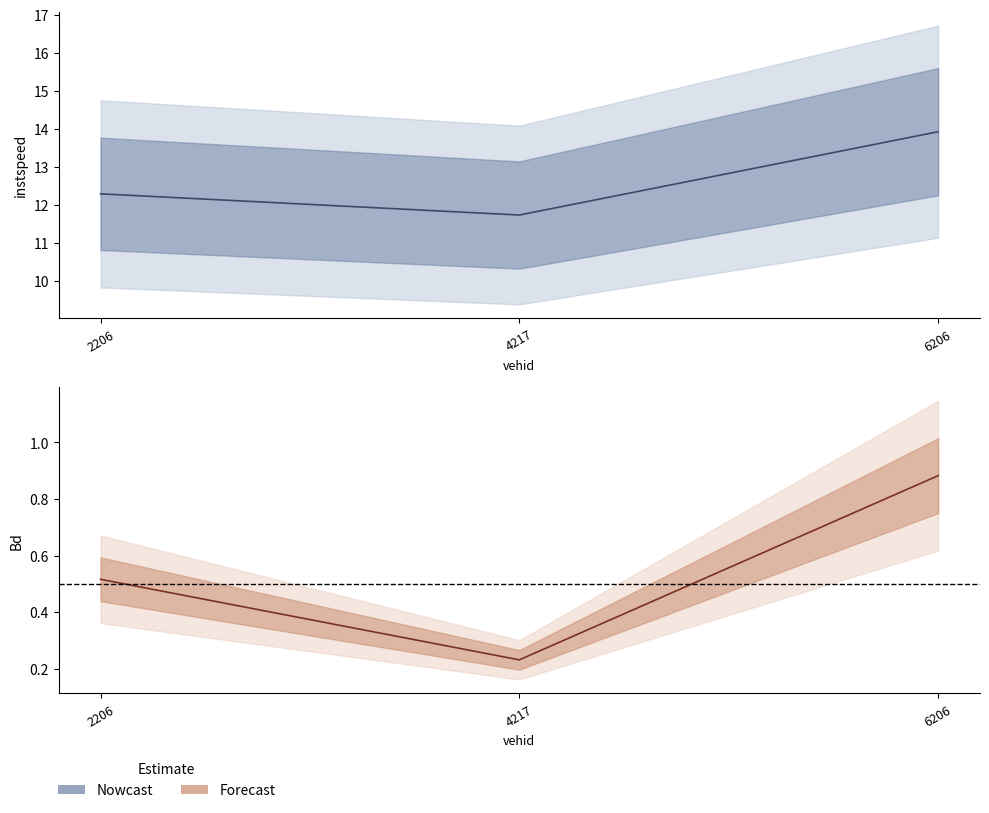

Reading left to right, what are all the values shown in this chart?

instspeed: 12.3	11.7	13.9
Bd: 0.5	0.2	0.9